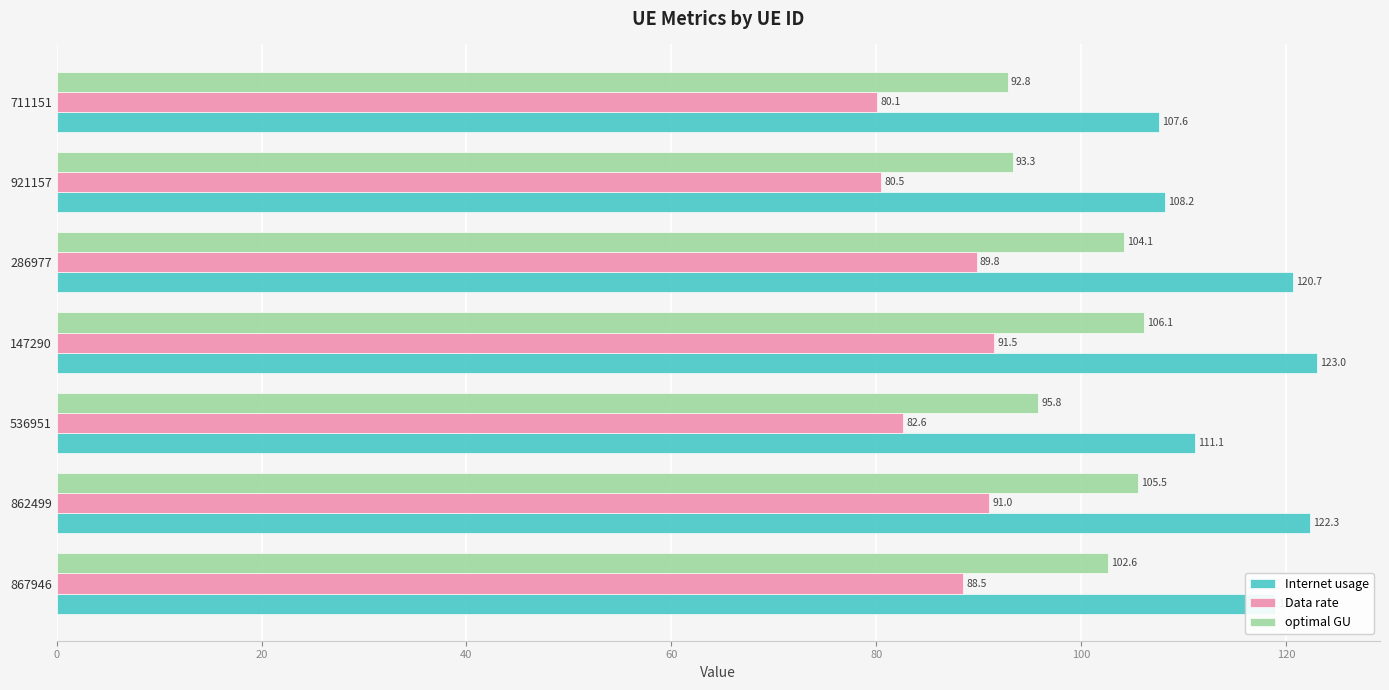

What is the difference between the highest and lowest values at 711151?

27.5